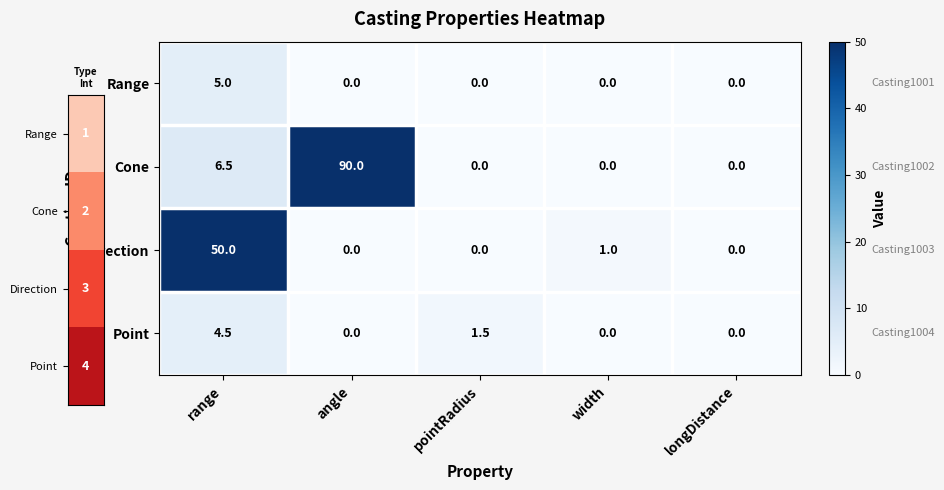

What is the difference between the second highest and minimum values in the Direction series?

1.0